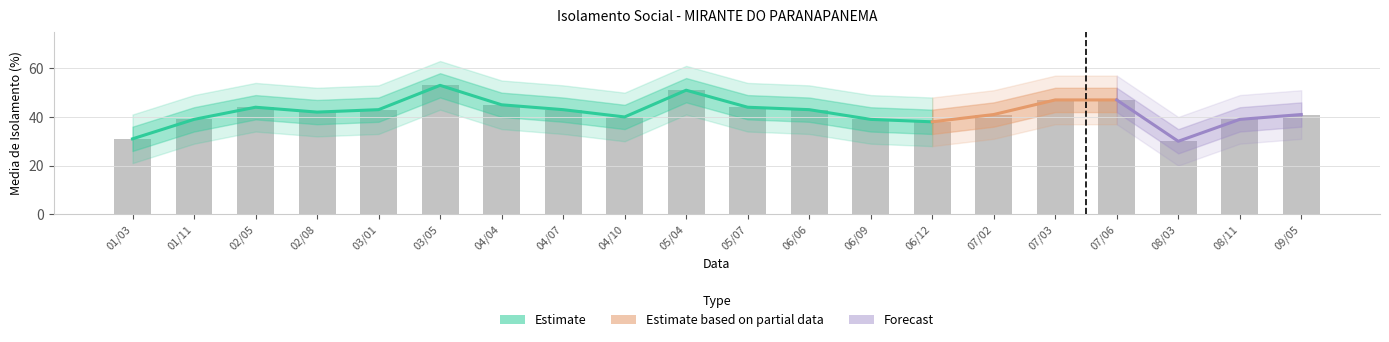

What is the sum of the media_upper values at 06/09 and 07/03?

96